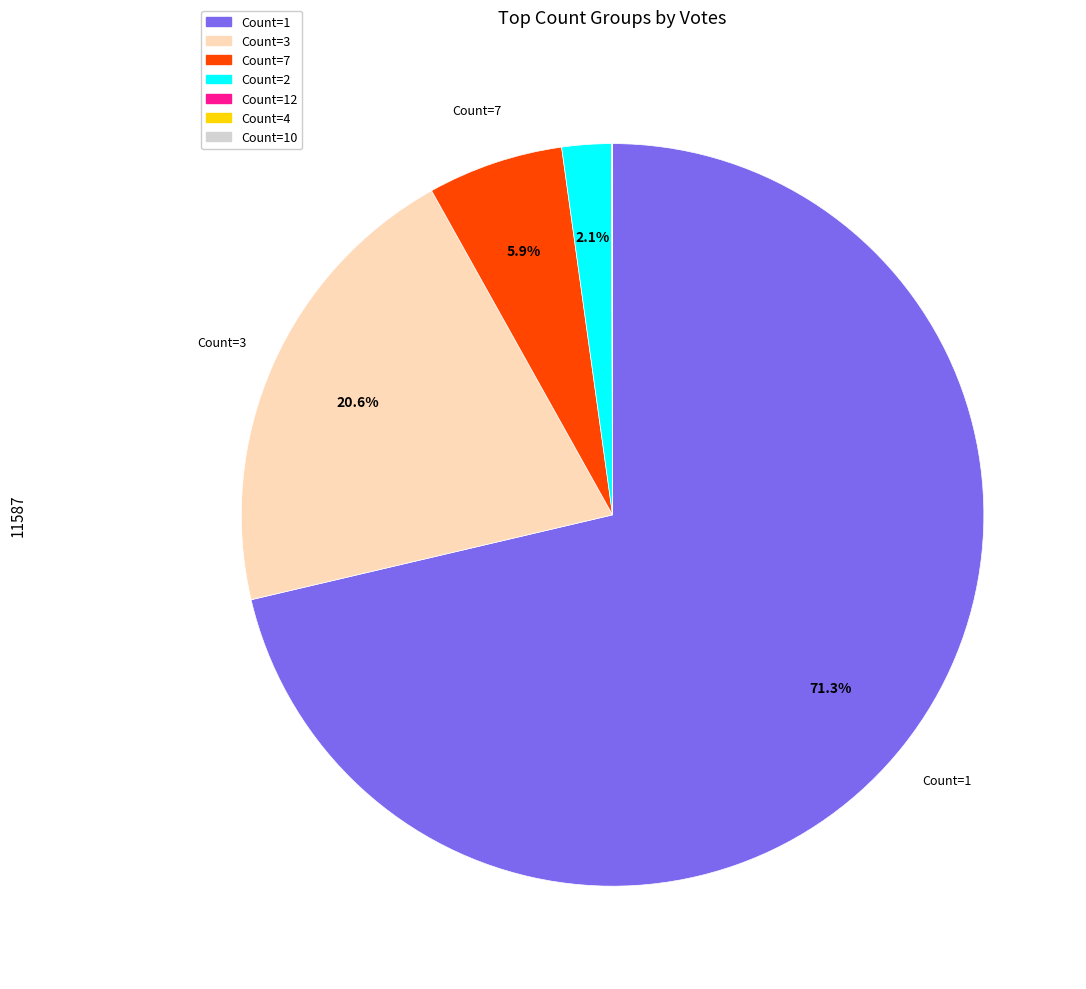

Does any single category account for the majority?

Yes